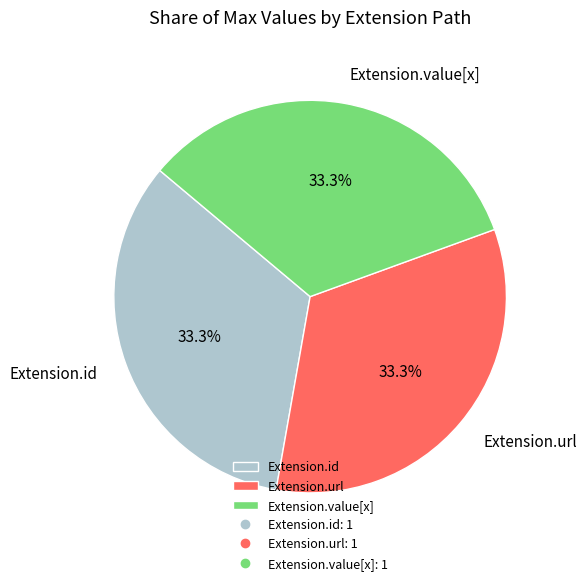

Is there a majority slice in this chart?

No